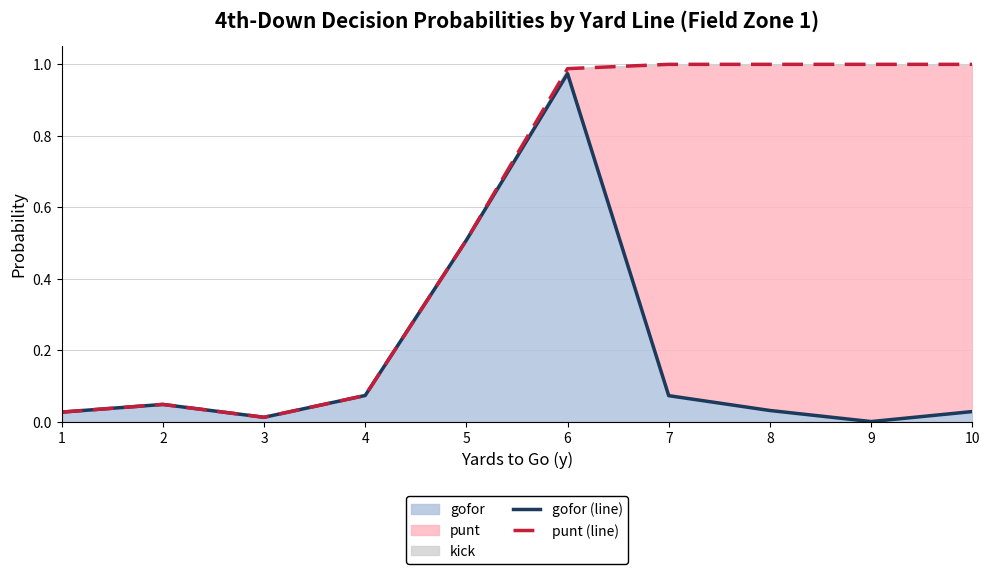

What is the difference between the maximum and minimum values in the gofor (line) series?

1.0